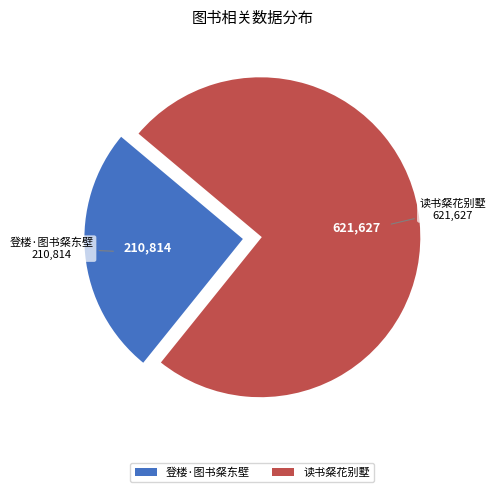

Approximately how many times larger is the value at 登楼·图书粲东壁 compared to 读书粲花别墅?

0.3